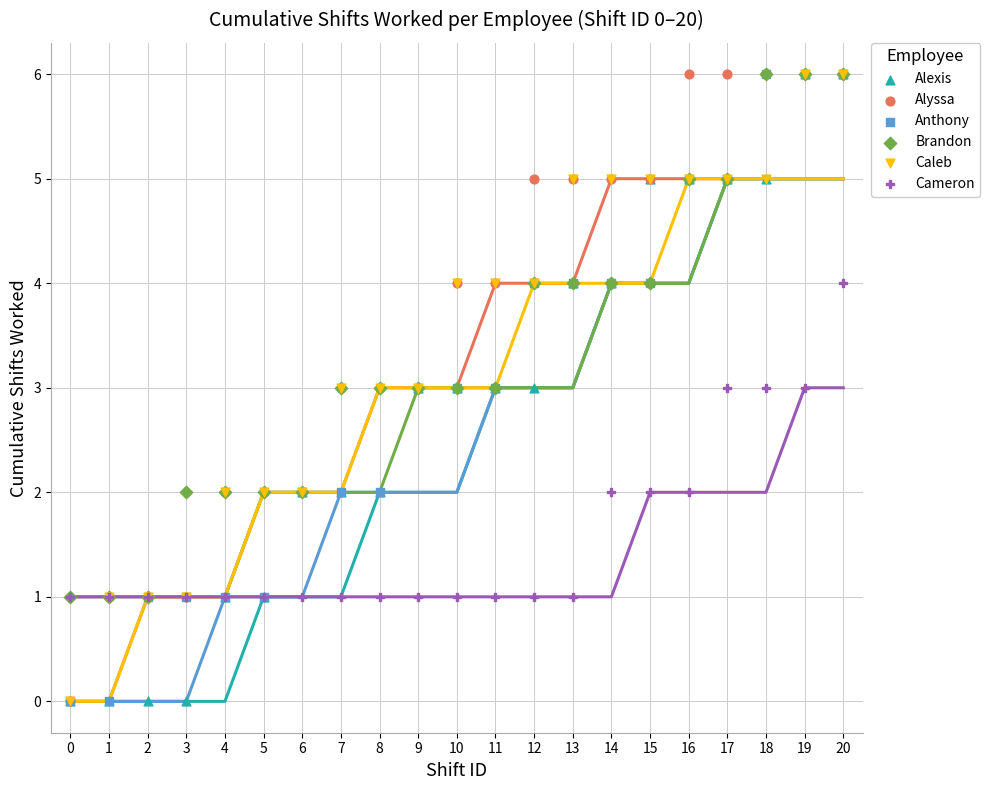

Which series has the largest Y range (max minus min)?

Alexis